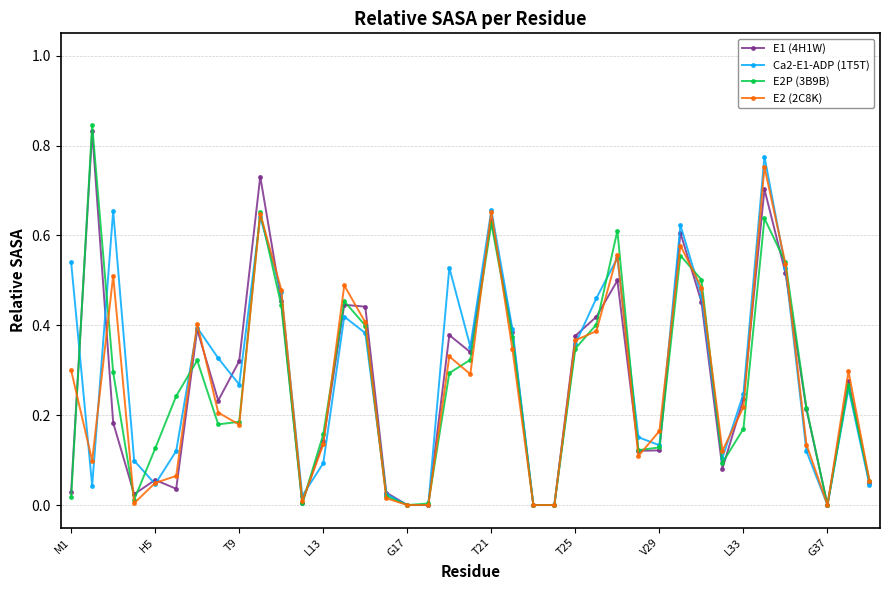

Which series has the widest spread of values?

E2P (3B9B)